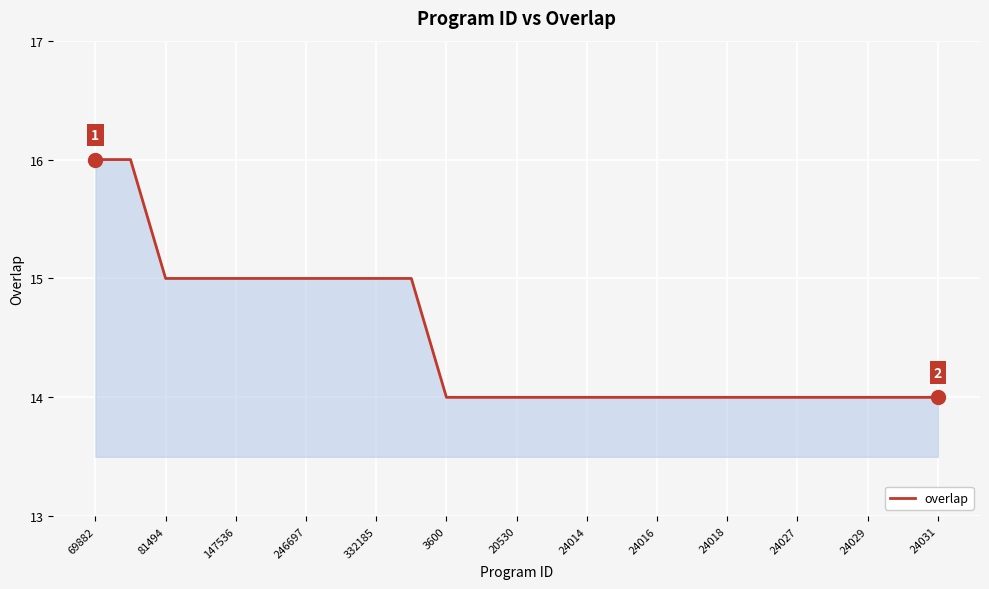

What is the minimum value shown in the chart?

14